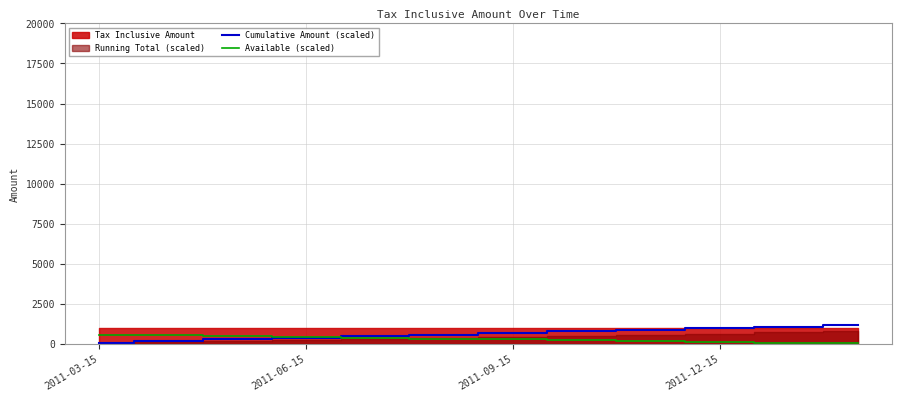

What is the maximum value for Cumulative Amount (scaled)?

1200